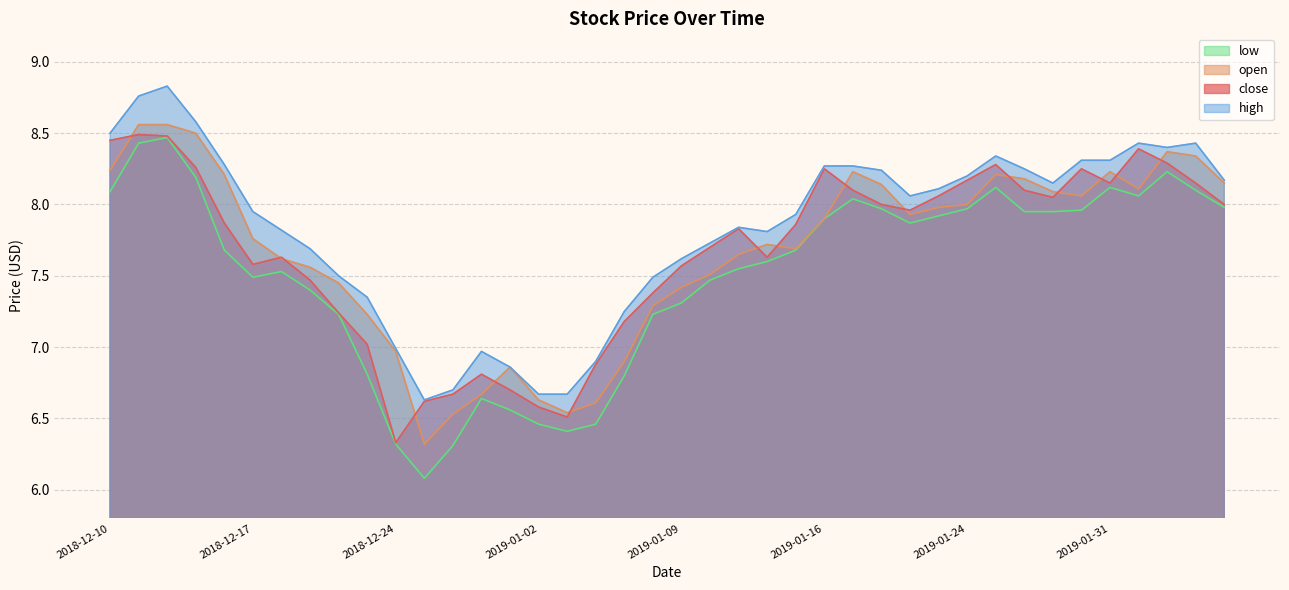

True or false: low and open intersect in this chart.

False